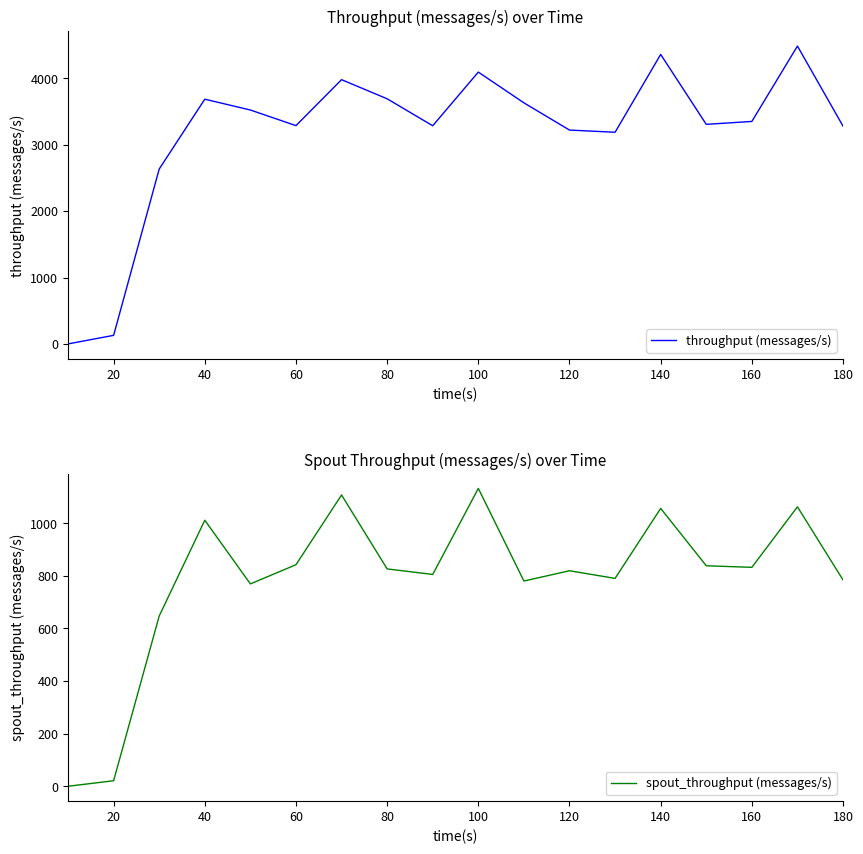

Reading left to right, list all the values displayed in this chart.

throughput (messages/s): 0	129	2633	3685	3522	3287	3979	3691	3285	4093	3630	3220	3187	4359	3306	3350	4485	3279
spout_throughput (messages/s): 0	21	647	1011	769	842	1107	826	805	1132	780	819	790	1056	838	832	1062	784